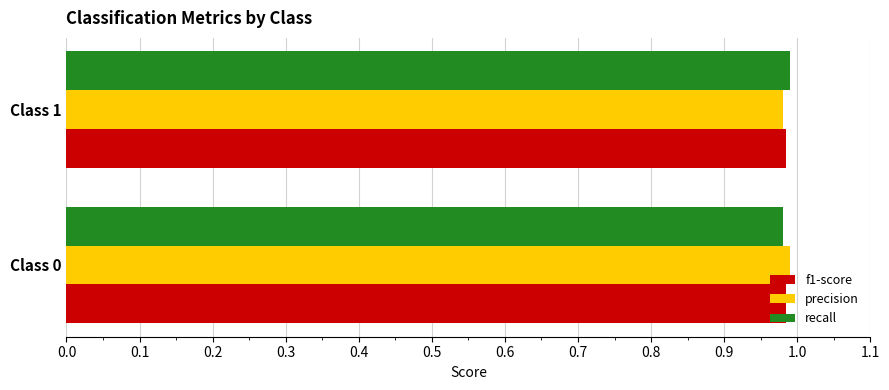

What is the sum of the f1-score values at Class 1 and Class 0?

2.0